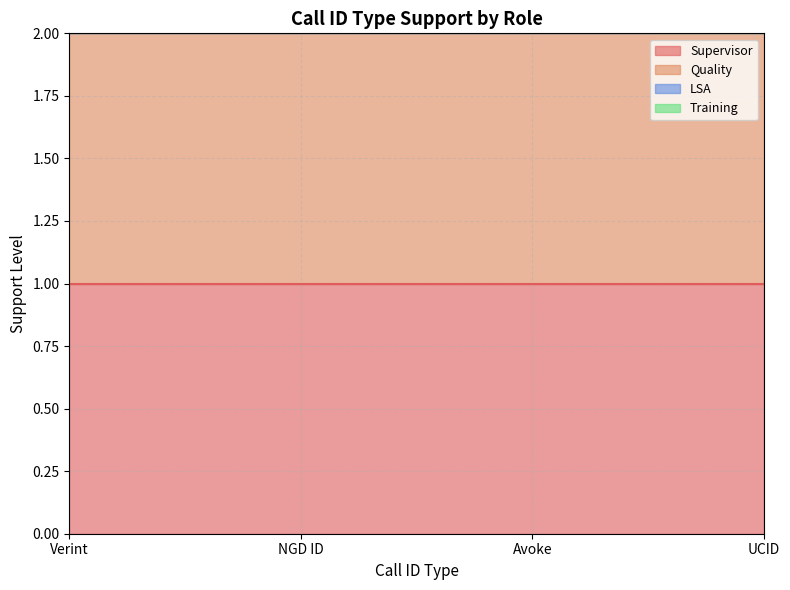

True or false: Training and Supervisor cross at least once.

False